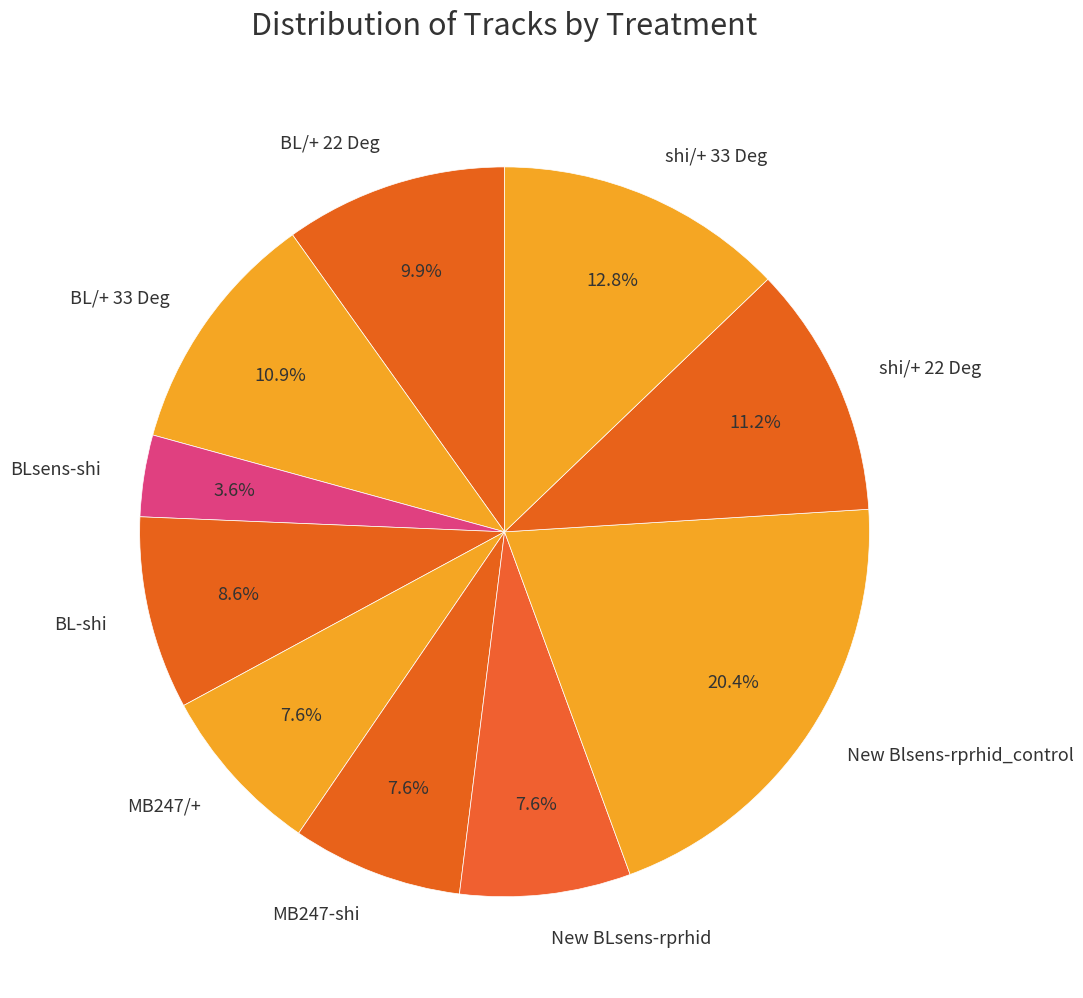

The MB247/+ slice represents 1% of the pie. True or false?

False